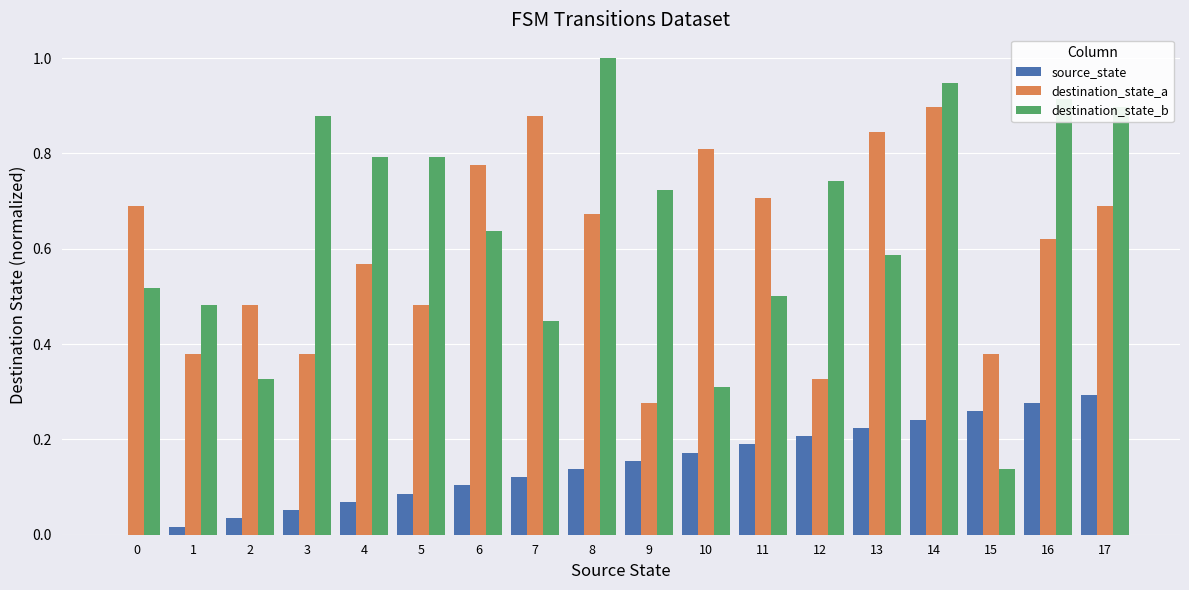

Are the bars grouped side by side (vs. stacked)?

Yes